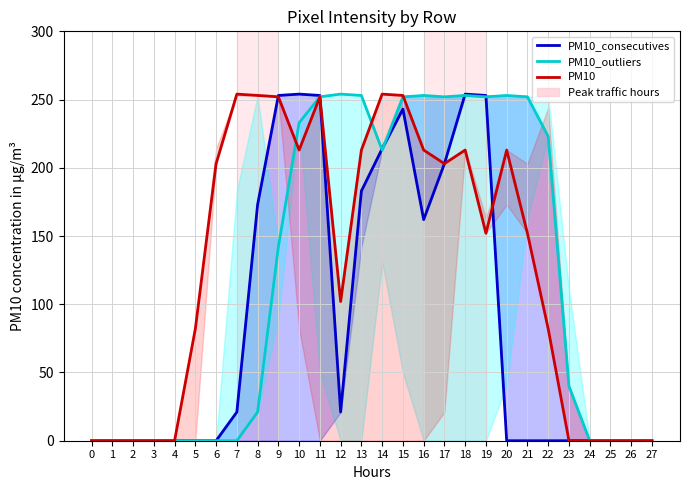

What is the maximum value for PM10_consecutives?

254